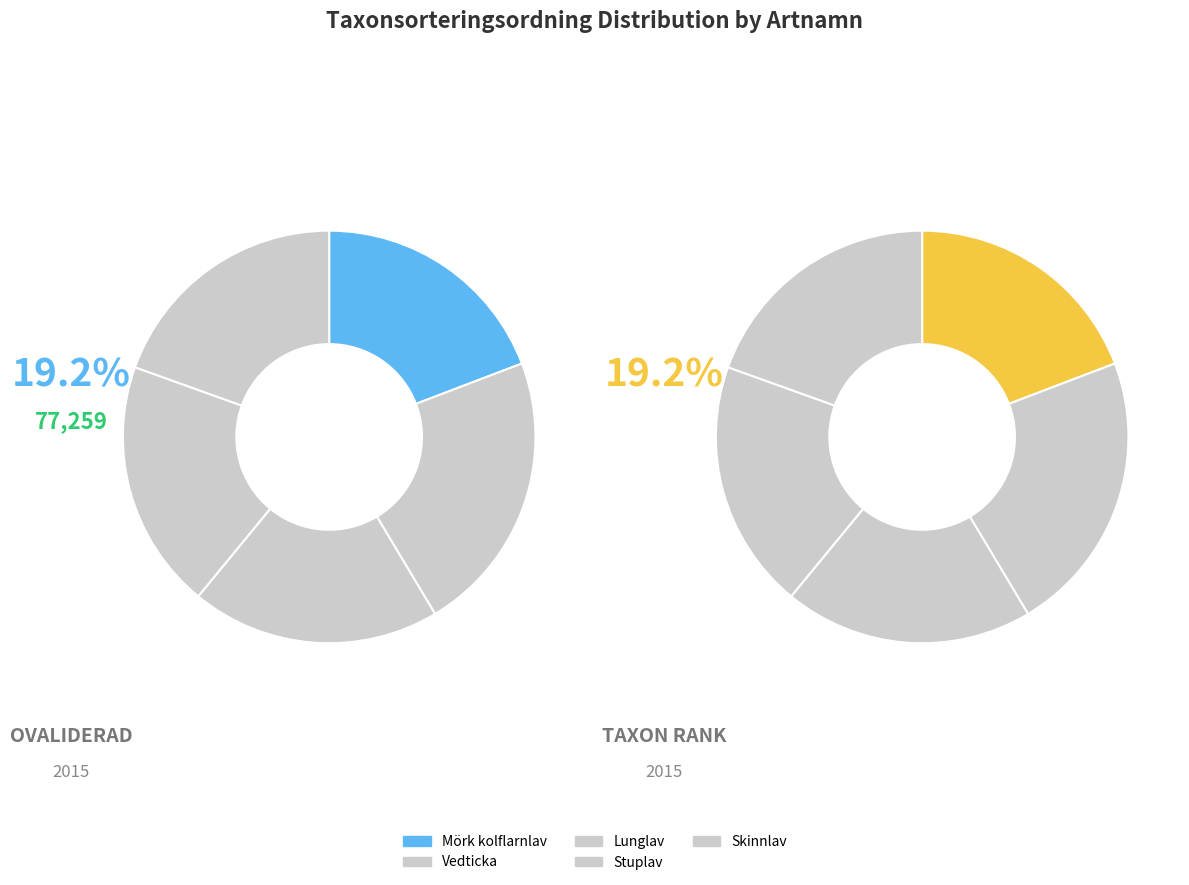

Rank the categories by value from highest to lowest.

Vedticka, Stuplav, Lunglav, Skinnlav, Mörk kolflarnlav